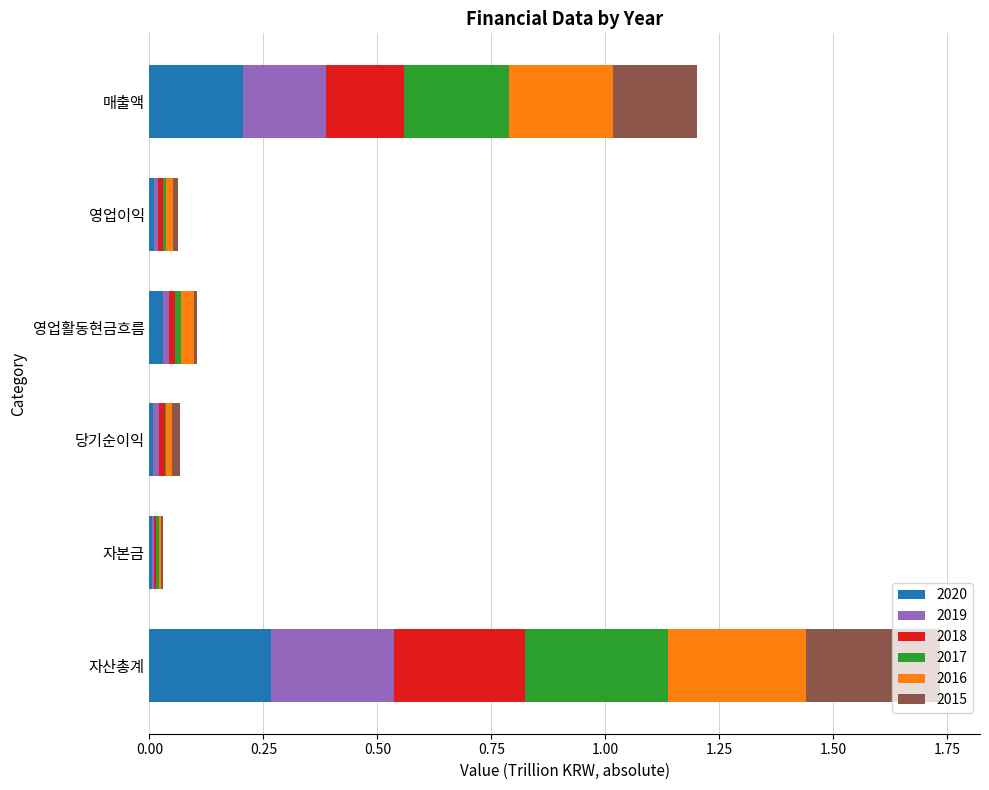

True or false: 2020 has a value of 0.2 at 매출액.

True